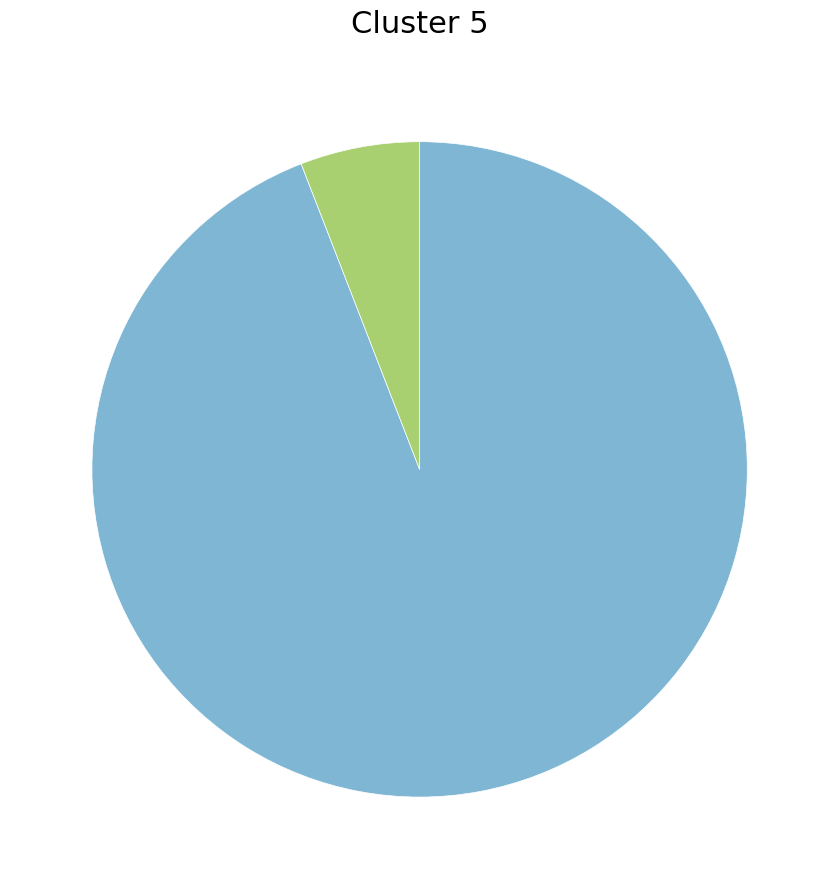

Does any single category account for the majority?

Yes